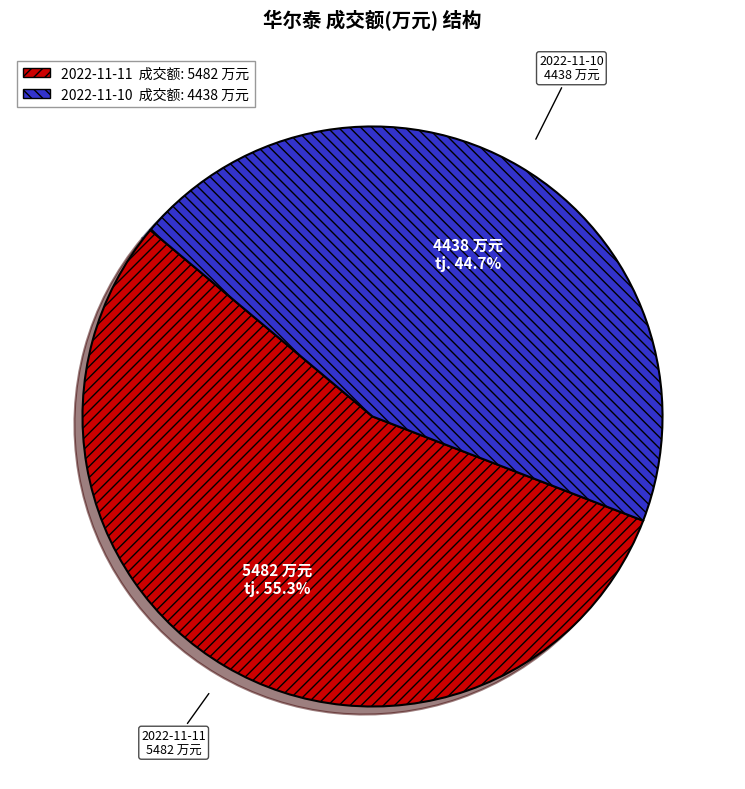

How many slices are in this pie chart?

2